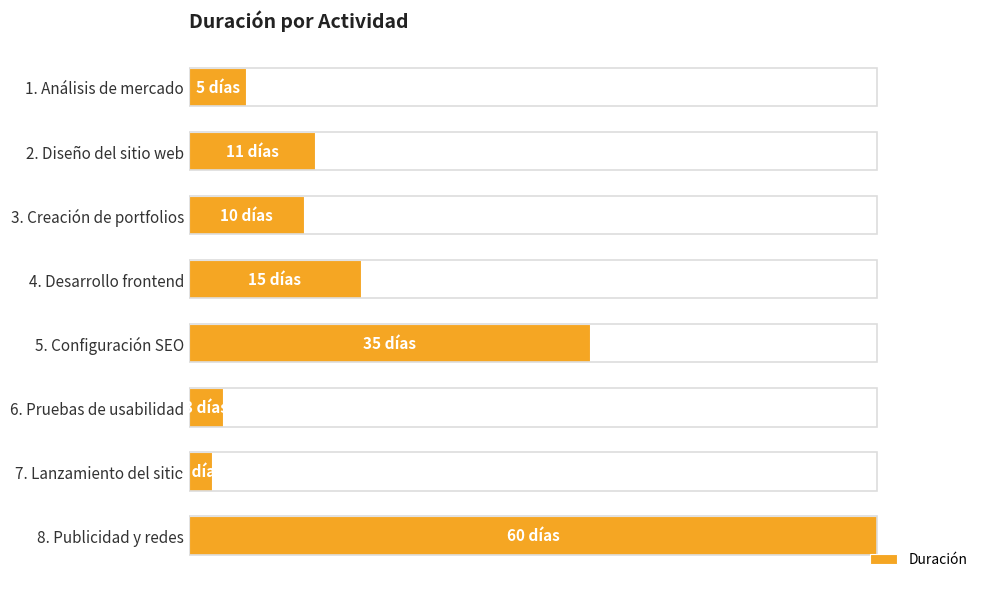

What is the average value?

18